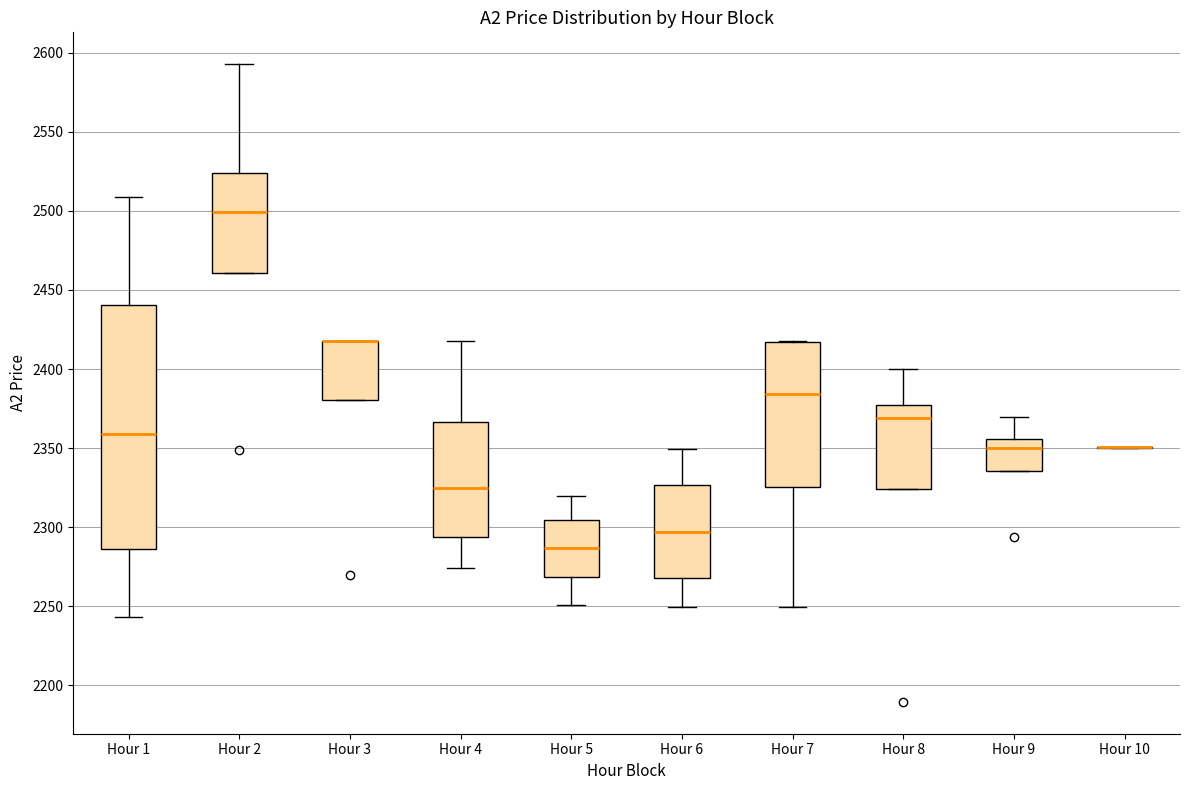

Reading left to right, transcribe this box plot: for each box, give where its median line is, the range the box spans, and where its two whiskers end, as read against the y-axis. The values are not printed on the chart, so give them approximately, as read against the axis.

Hour 1: median 2360, box 2285 to 2440, whiskers 2245 to 2510
Hour 2: median 2500, box 2460 to 2525, whiskers 2460 to 2595
Hour 3: median 2420 (drawn on the box's upper edge), box 2380 to 2420, whiskers 2380 to 2420
Hour 4: median 2325, box 2295 to 2365, whiskers 2275 to 2420
Hour 5: median 2285, box 2270 to 2305, whiskers 2250 to 2320
Hour 6: median 2295, box 2270 to 2325, whiskers 2250 to 2350
Hour 7: median 2385, box 2325 to 2415, whiskers 2250 to 2420
Hour 8: median 2370, box 2325 to 2375, whiskers 2325 to 2400
Hour 9: median 2350, box 2335 to 2355, whiskers 2335 to 2370
Hour 10: box collapsed to a line at 2350, whiskers 2350 to 2350